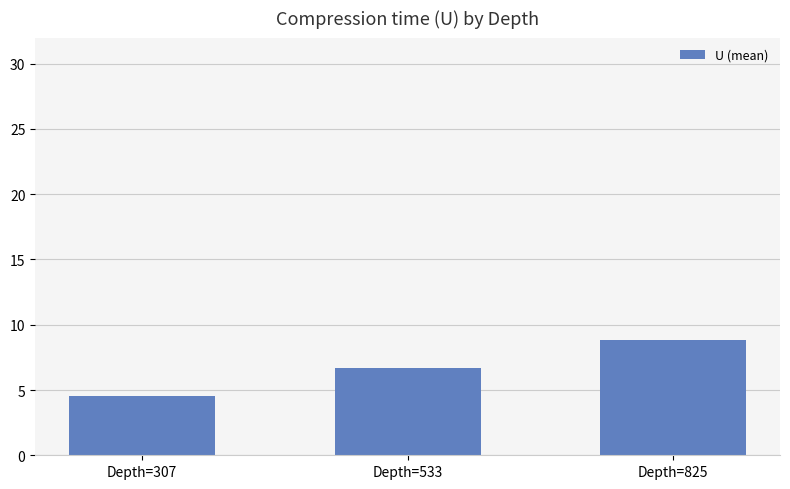

True or false: the data shows 12.7 at Depth=825.

False